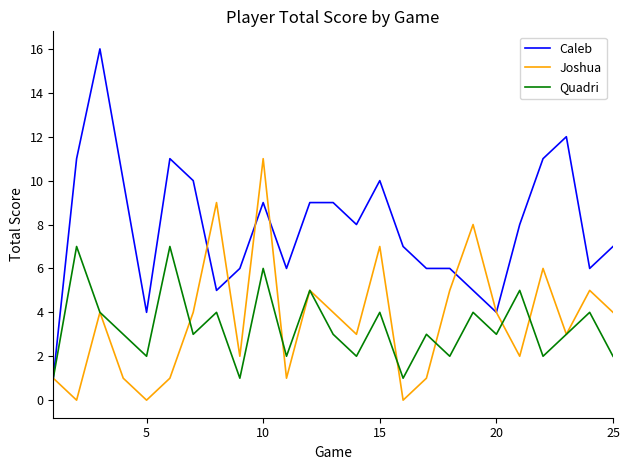

Which series has the largest total across all categories?

Caleb